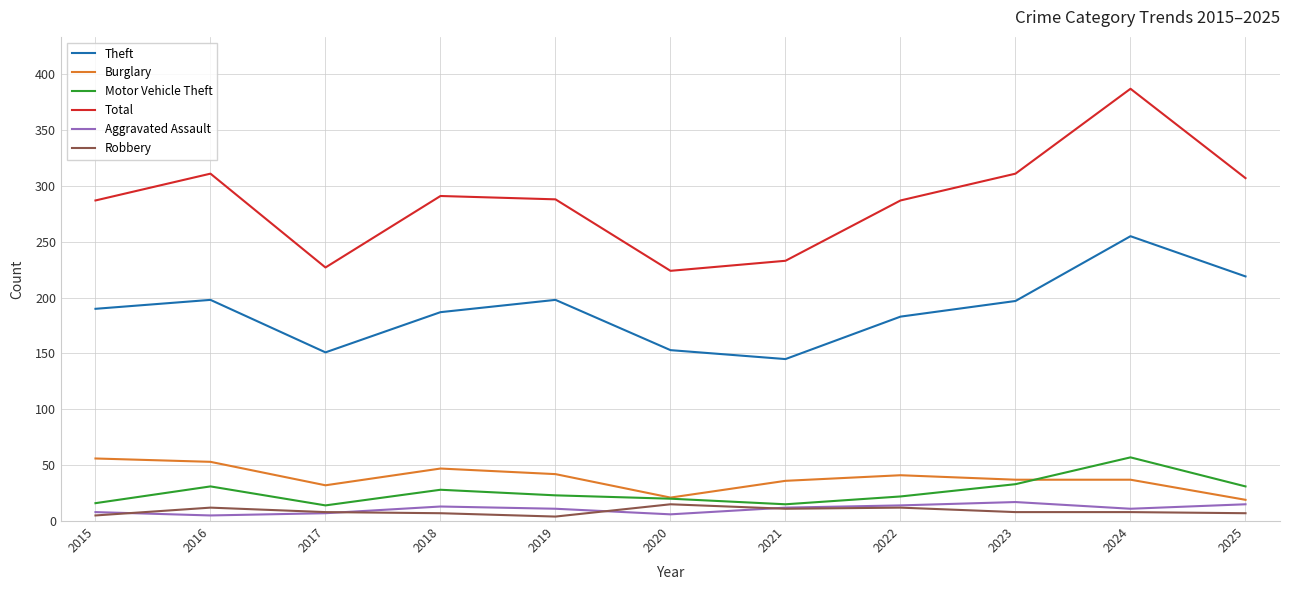

What is the greatest value displayed?

387